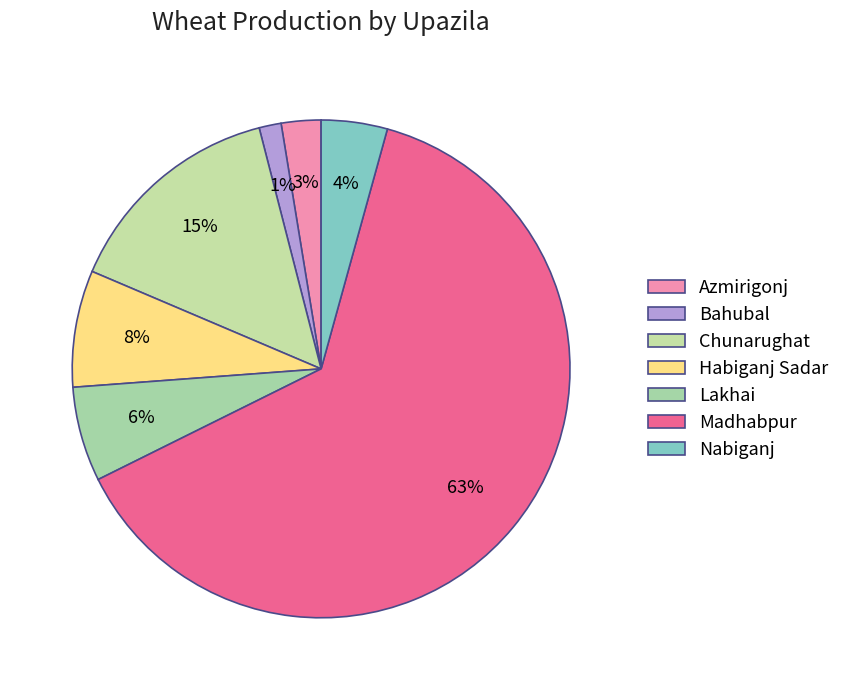

Which slice represents more than half of the pie?

Madhabpur